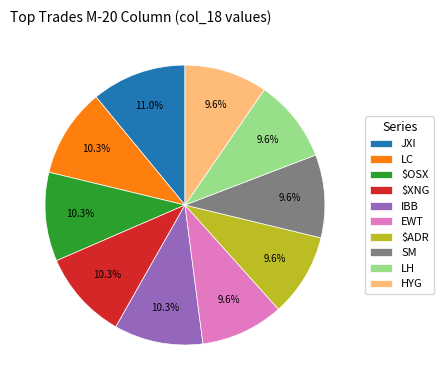

Is there any slice that represents more than half of the pie?

No